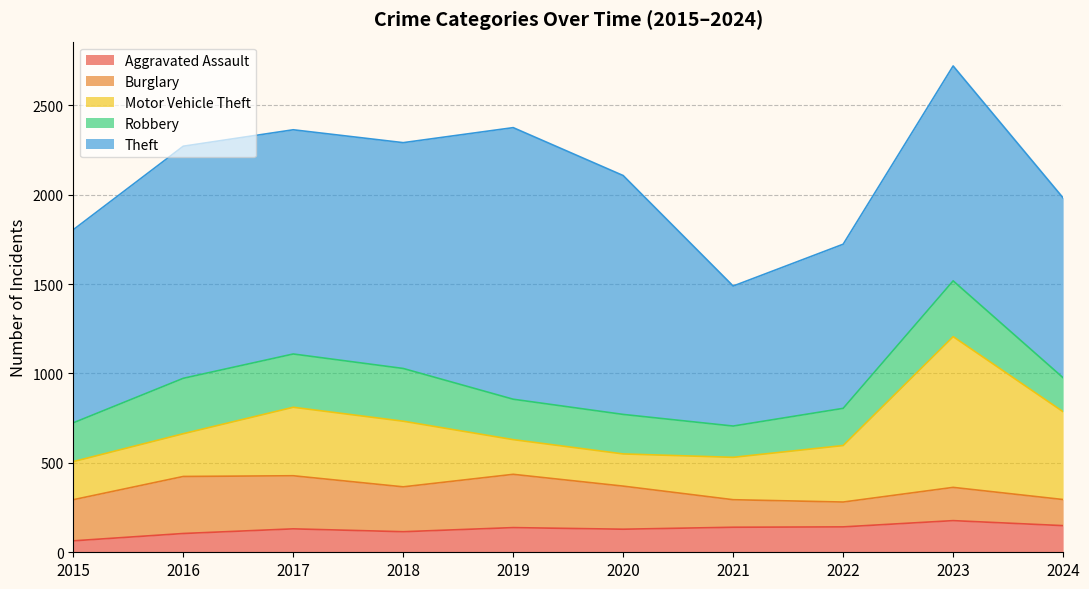

True or false: Aggravated Assault and Theft intersect in this chart.

False